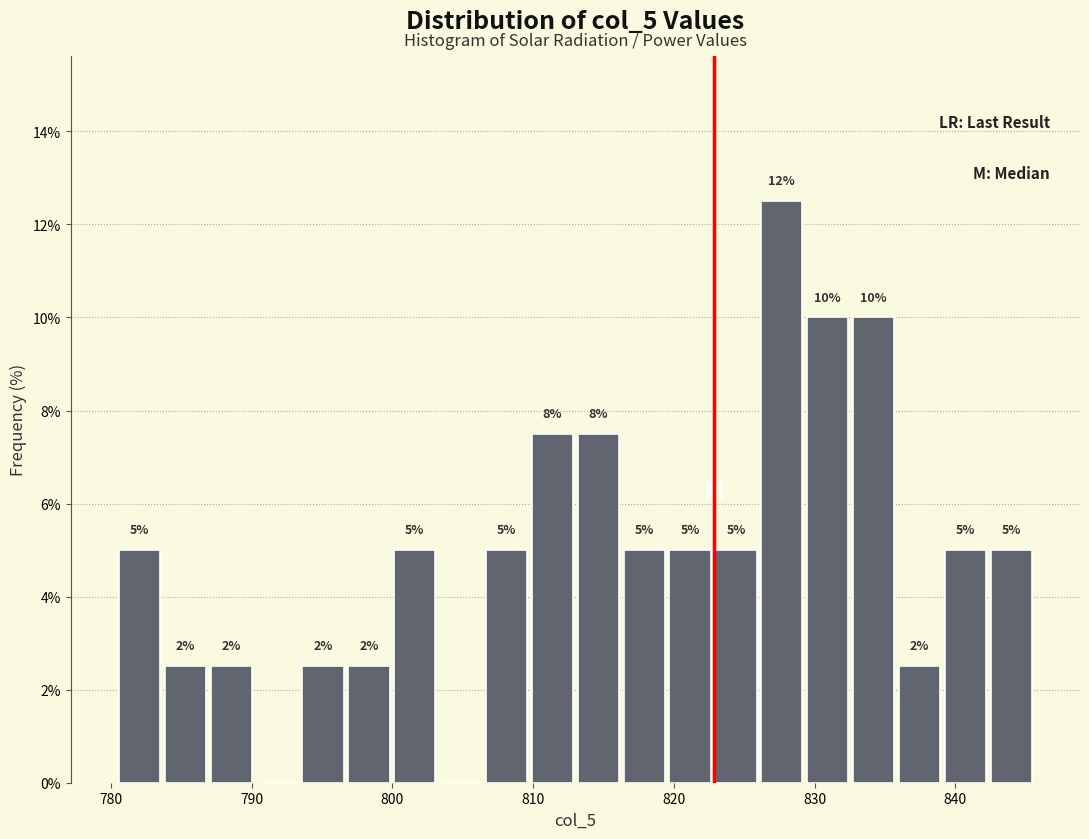

Read against the x-axis, roughly where is the centre of the tallest bar?

828